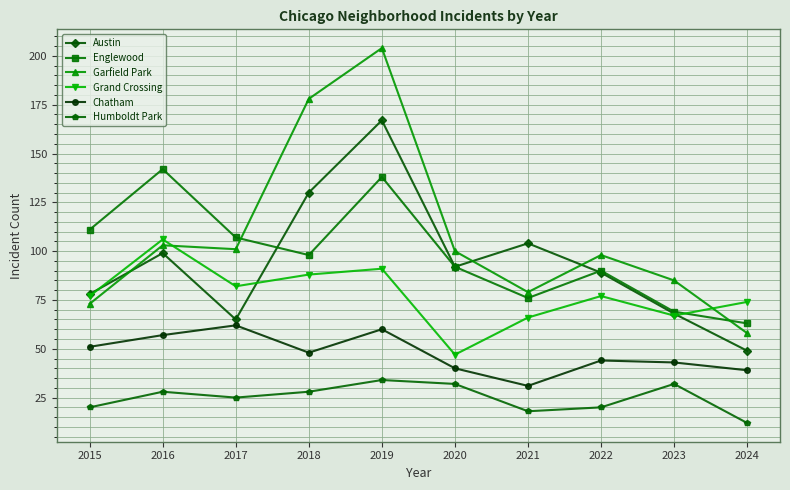

What is the sum of all Humboldt Park values?

249